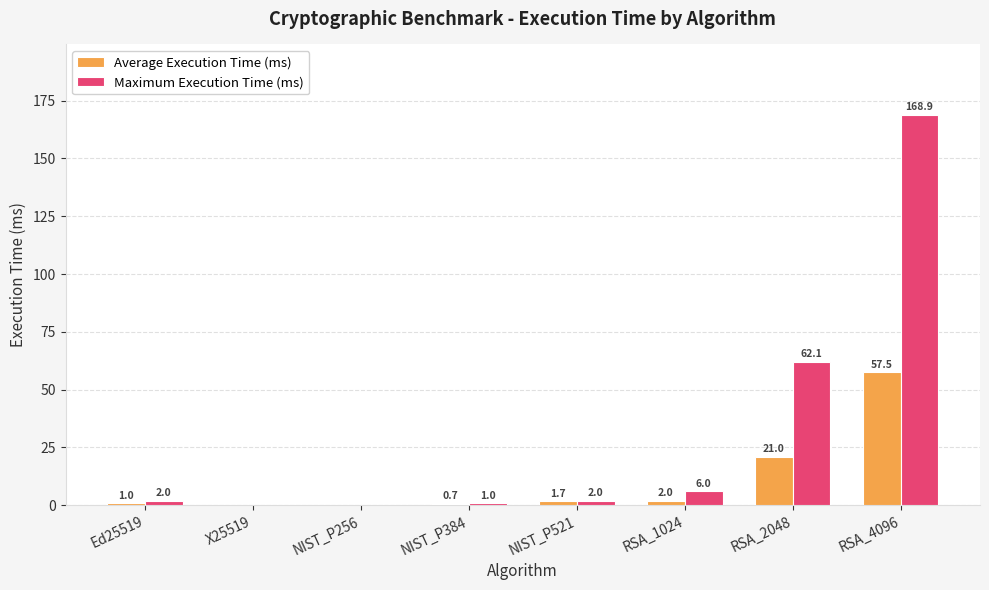

Reading right to left, list all the values displayed in this chart.

Average Execution Time (ms): 57.5	21.0	2.0	1.7	0.7	0.0	0.0	1.0
Maximum Execution Time (ms): 168.9	62.1	6.0	2.0	1.0	0.0	0.0	2.0